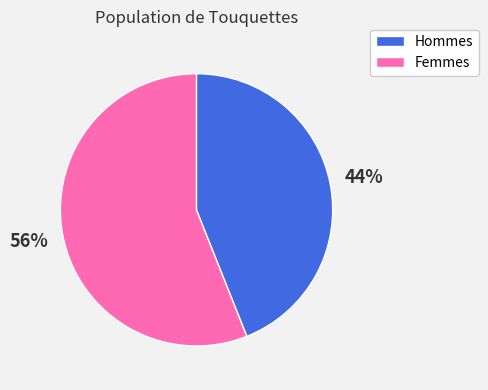

Is there a majority slice in this chart?

Yes